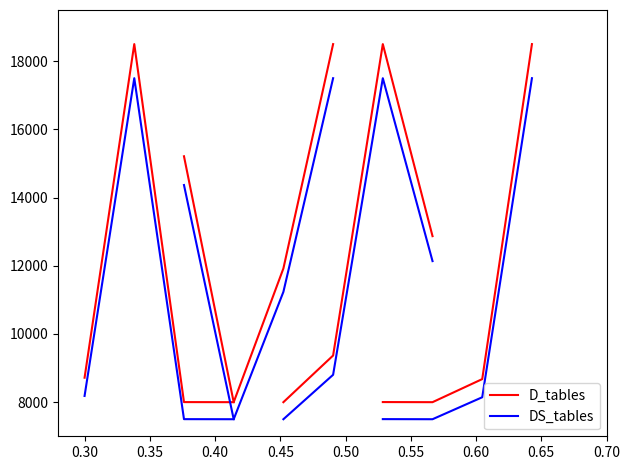

What are all the series names shown in the legend?

D_tables, DS_tables